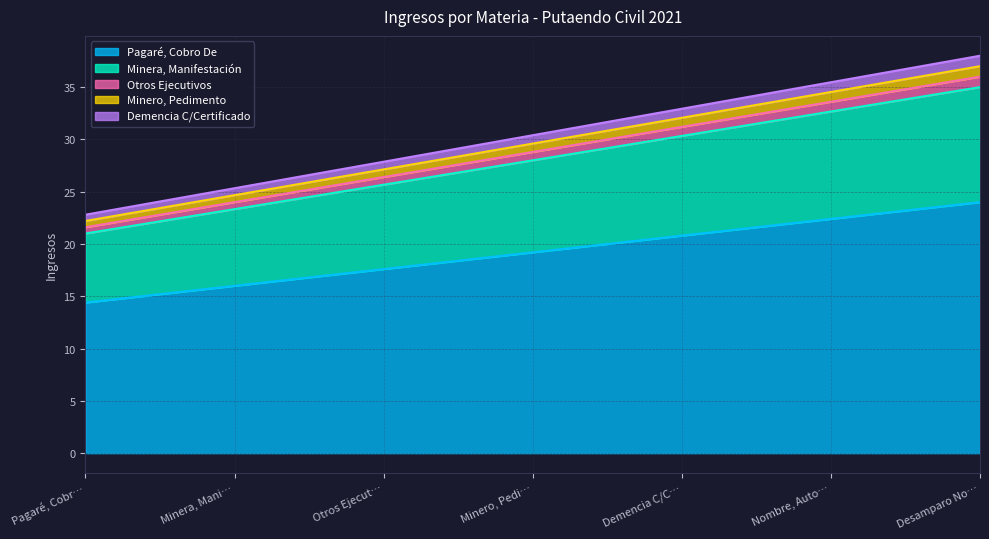

Does the chart have visible grid lines?

Yes